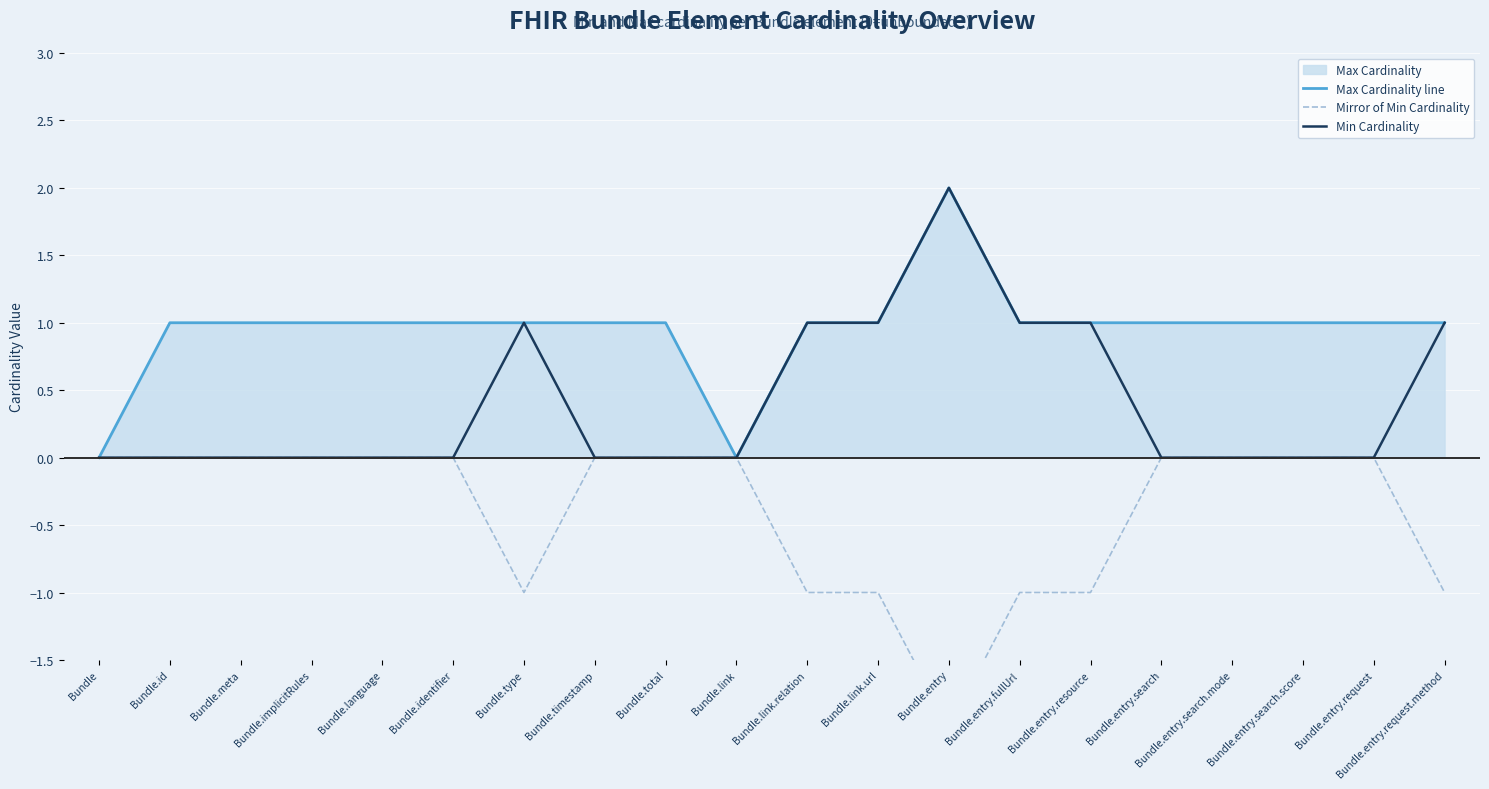

Reading left to right, list all the values displayed in this chart.

Max Cardinality line: 0	1	1	1	1	1	1	1	1	0	1	1	2	1	1	1	1	1	1	1
Mirror of Min Cardinality: 0	0	0	0	0	0	-1	0	0	0	-1	-1	-2	-1	-1	0	0	0	0	-1
Min Cardinality: 0	0	0	0	0	0	1	0	0	0	1	1	2	1	1	0	0	0	0	1